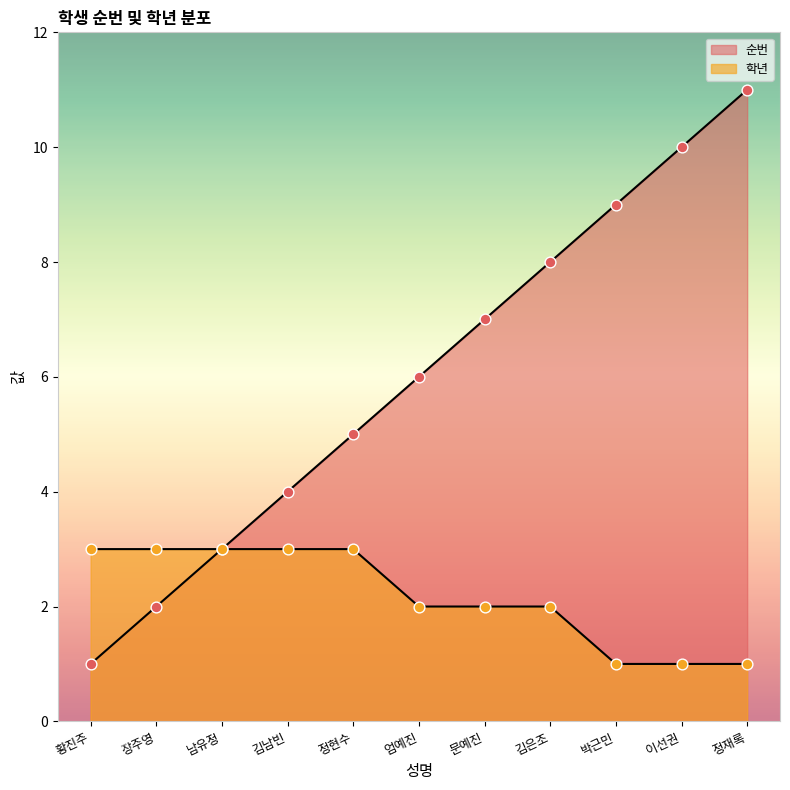

Which series has the largest total across all categories?

순번